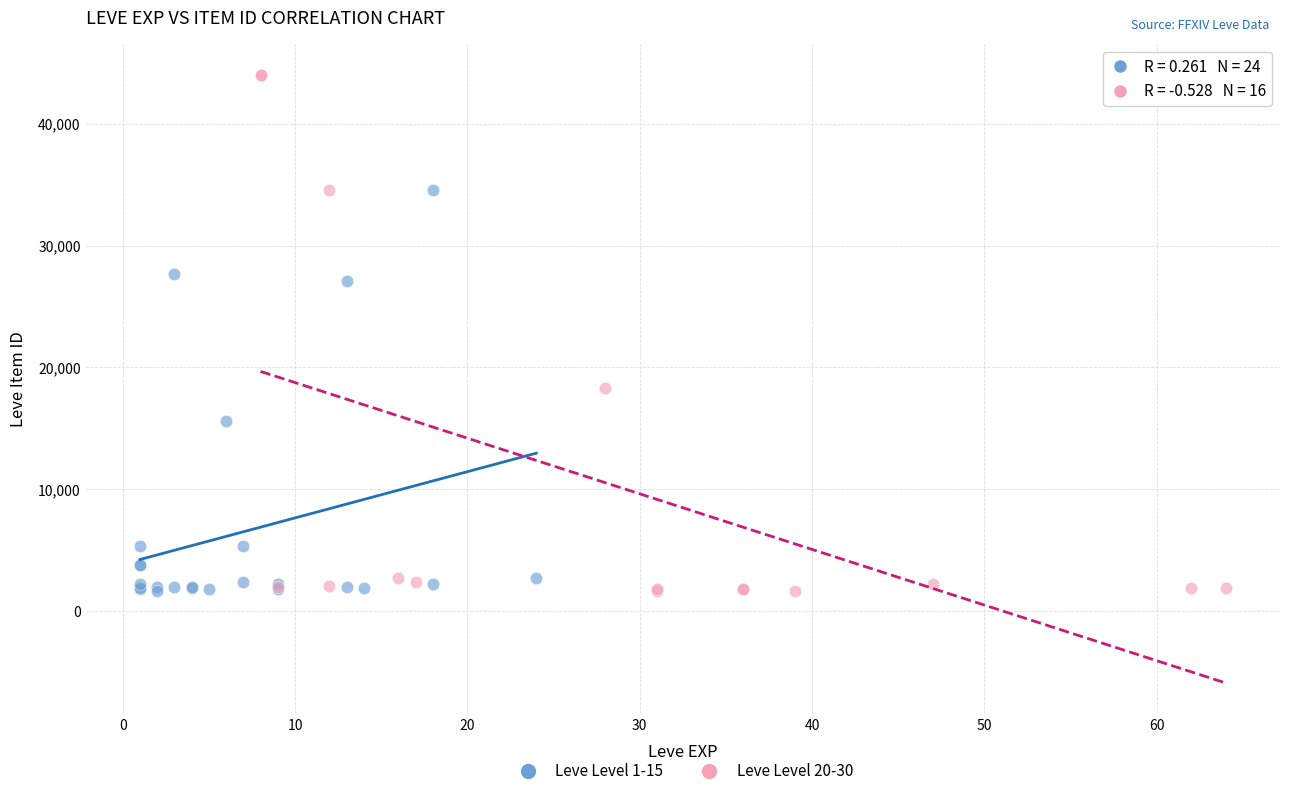

Which series reaches the maximum Y coordinate?

Leve Level 20-30